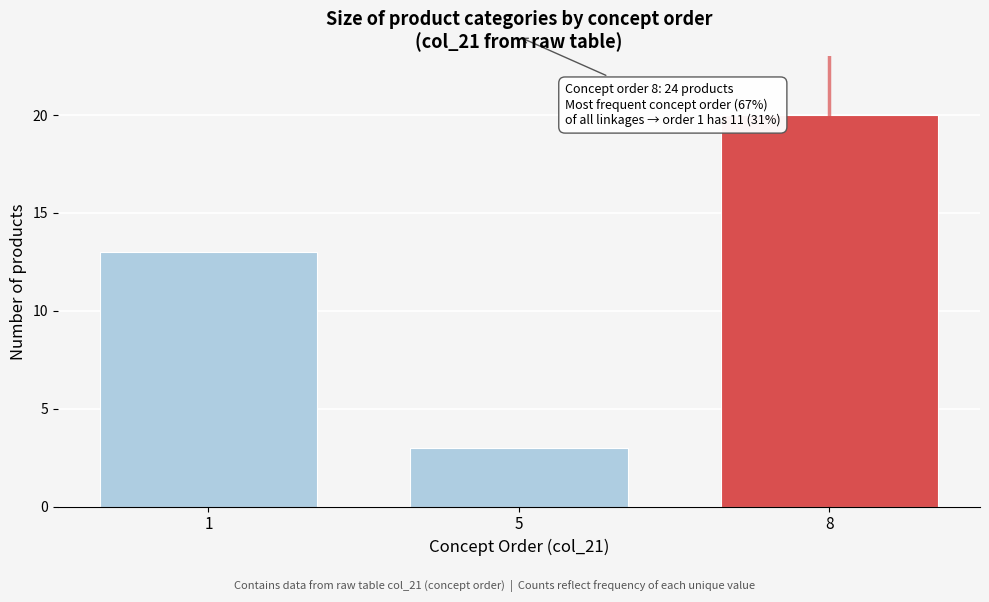

Reading left to right, what are all the values shown in this chart?

13	3	20